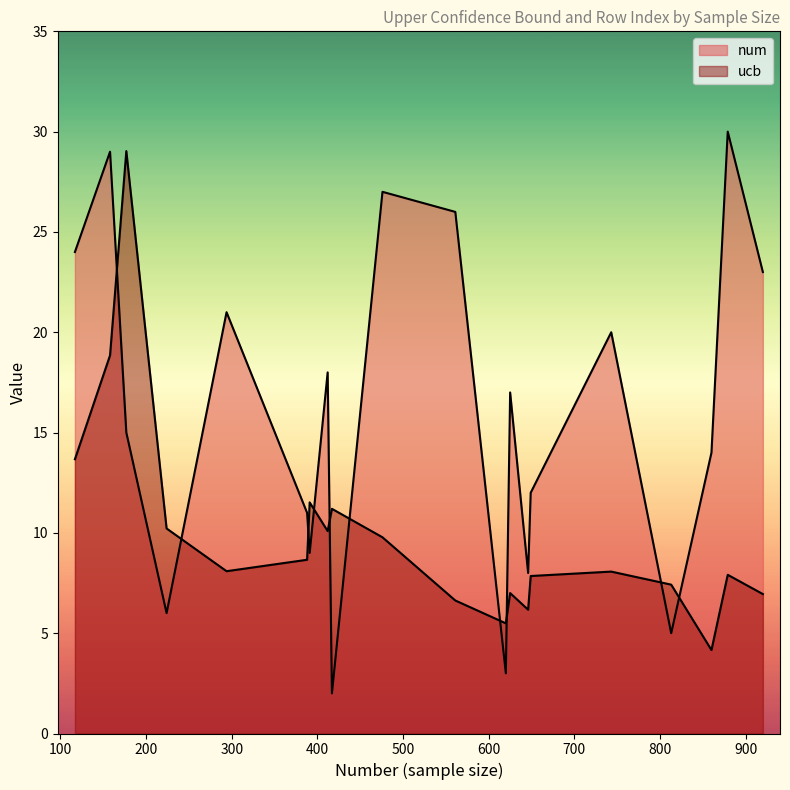

True or false: ucb has a value of 6.1 at HP No.

False